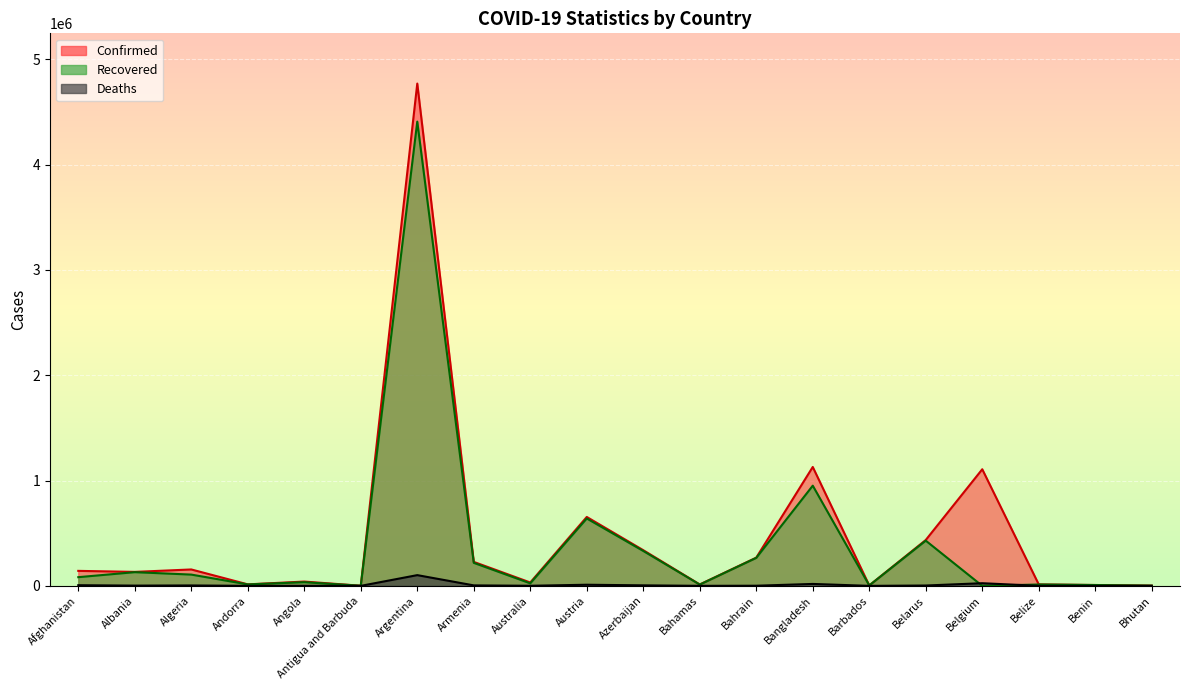

True or false: Recovered and Confirmed cross at least once.

False